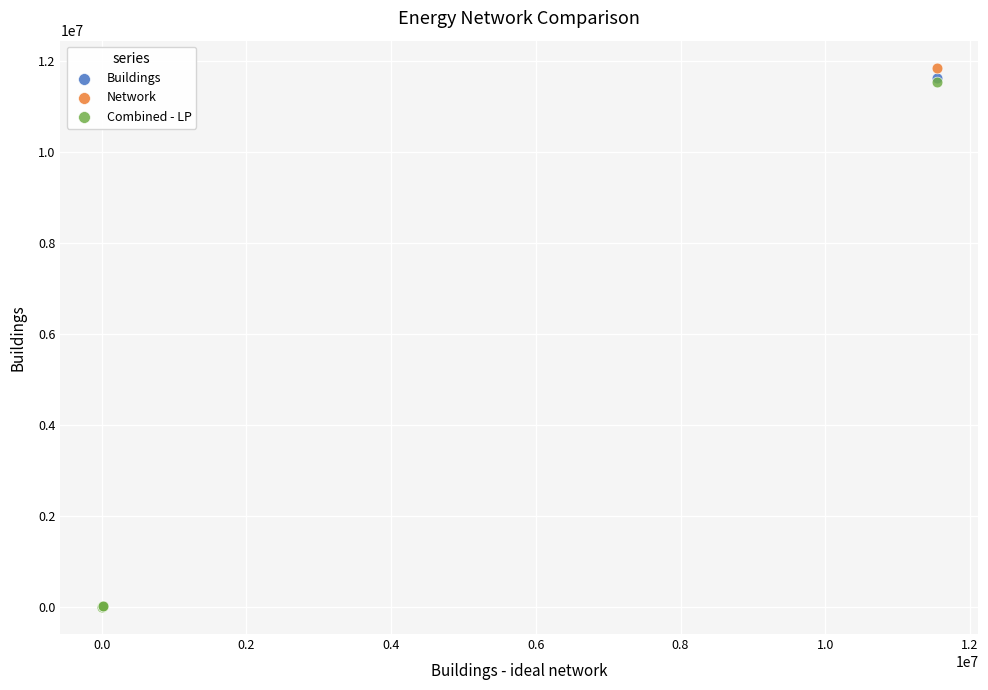

What are all the series names shown in the legend?

Buildings, Network, Combined - LP